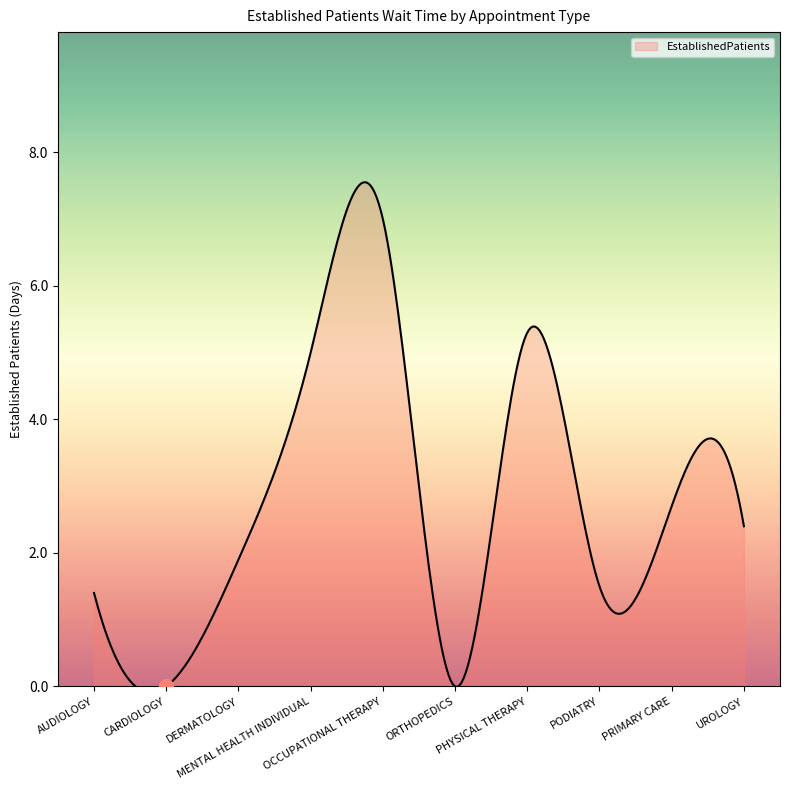

What is the greatest value displayed?

7.6